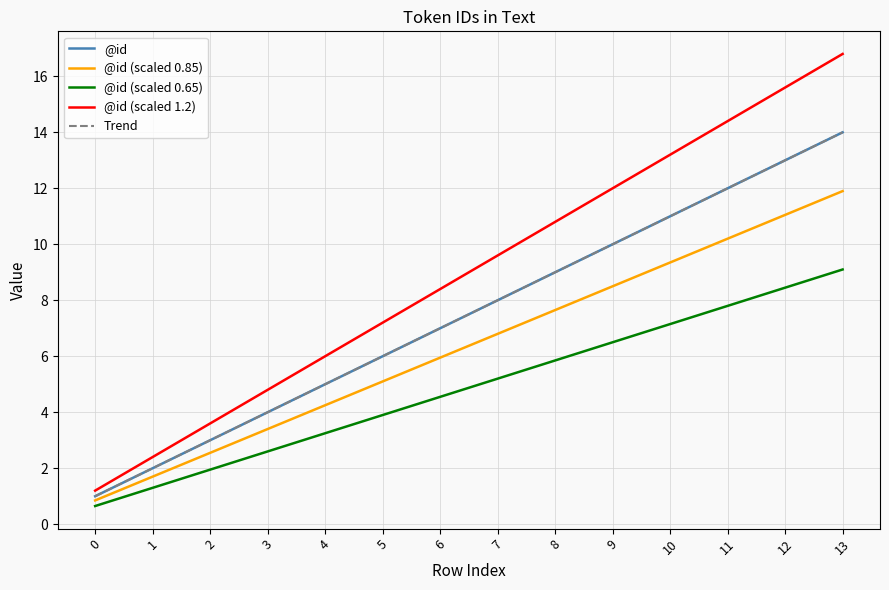

Does the chart have visible grid lines?

Yes